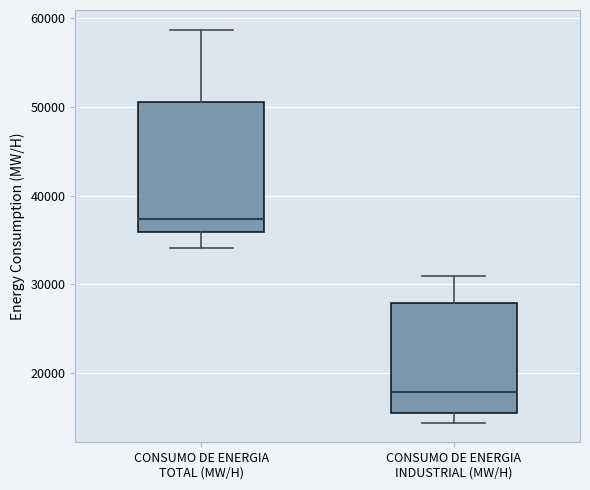

Which box's median line is the highest?

CONSUMO DE ENERGIA TOTAL (MW/H)